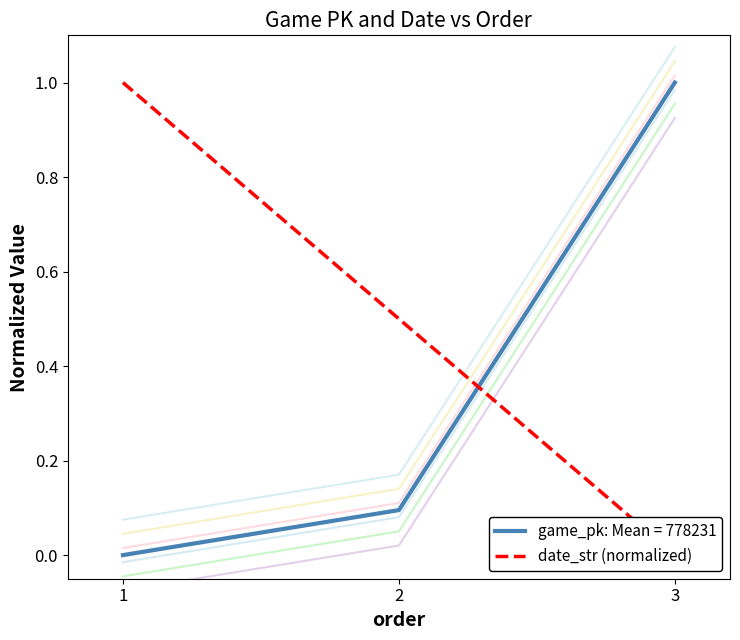

Read the value at 1.

1.0